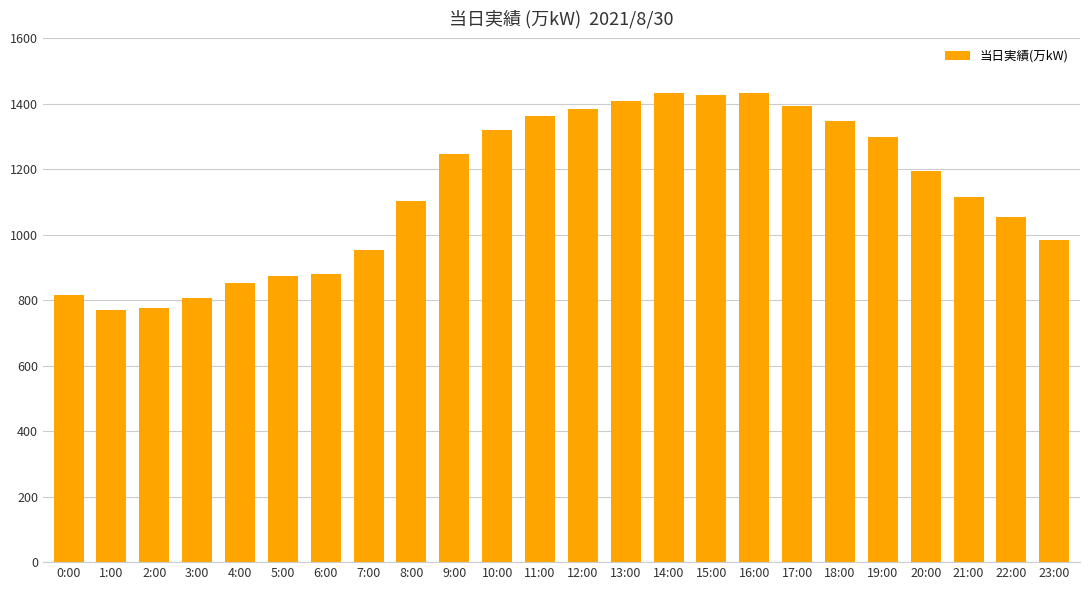

What is the value of the 12th bar from the left?

1362